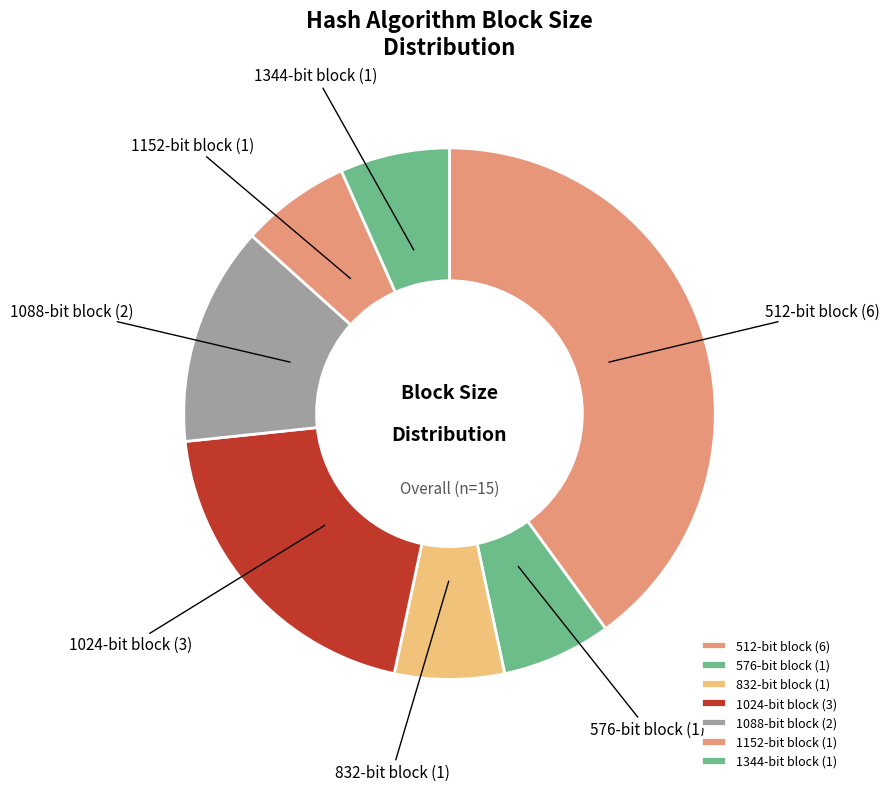

How many segments does this pie chart have?

7